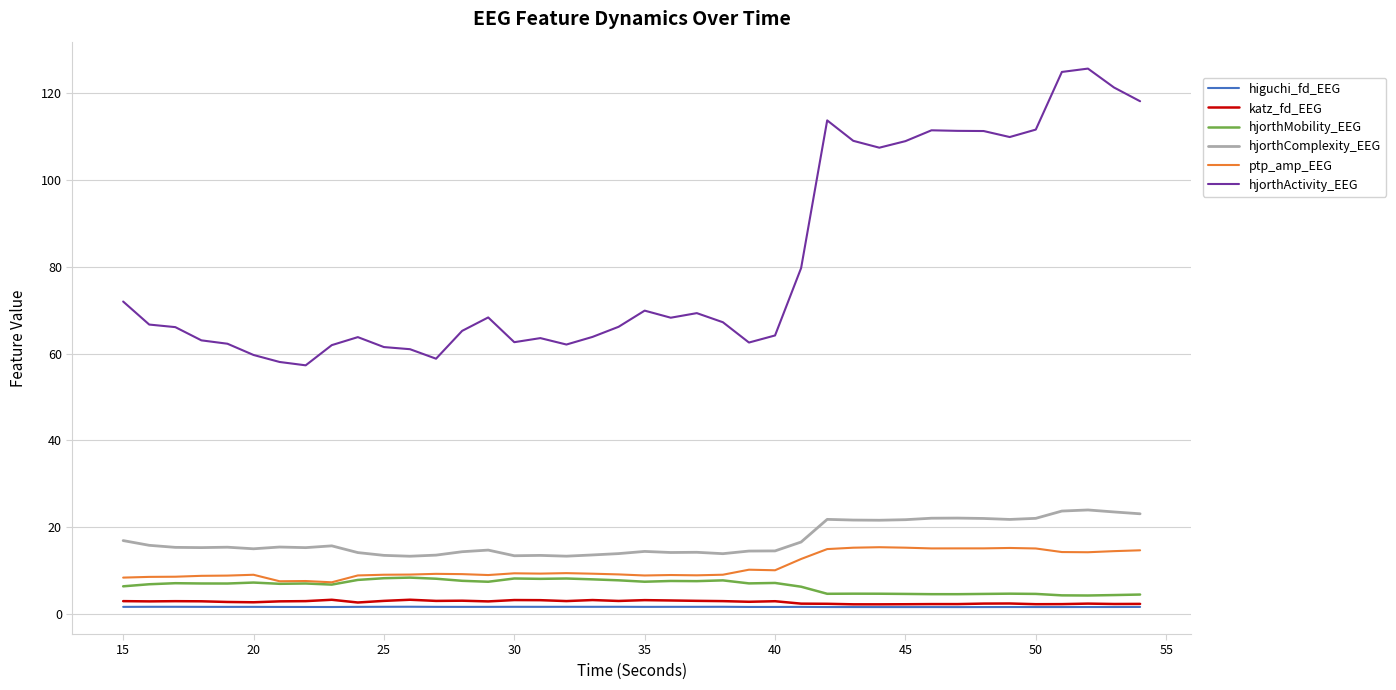

Which series has the largest range (max minus min)?

hjorthActivity_EEG